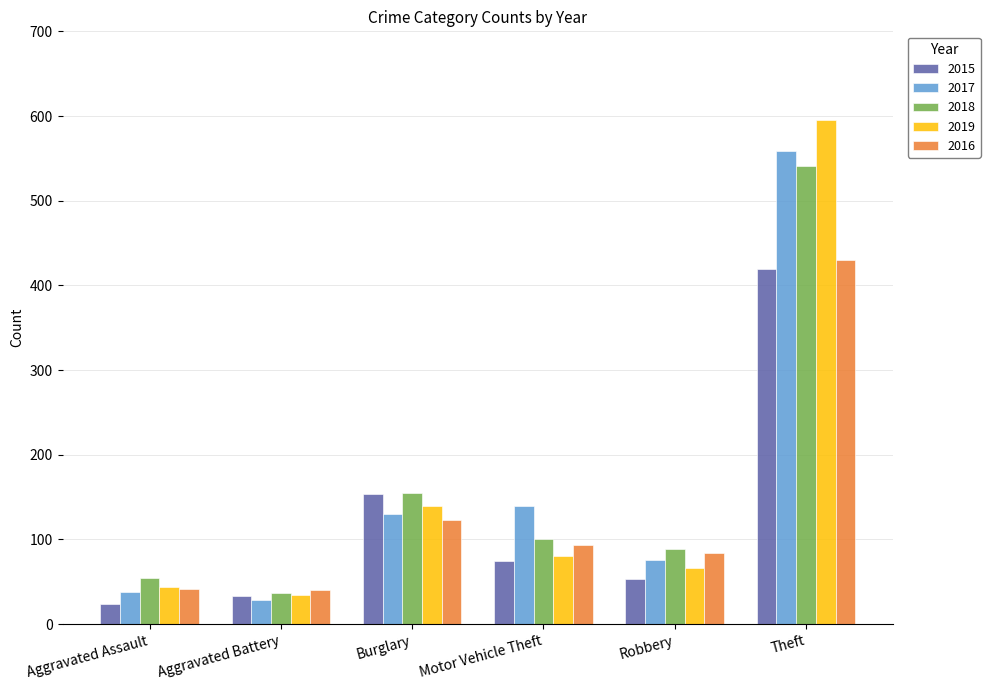

How many bars are there in each group?

5